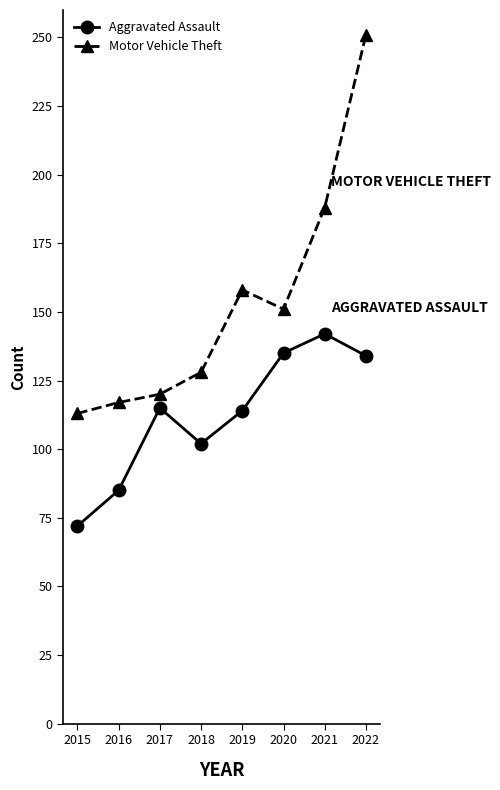

Is it true that Aggravated Assault equals 154 at 2017?

False